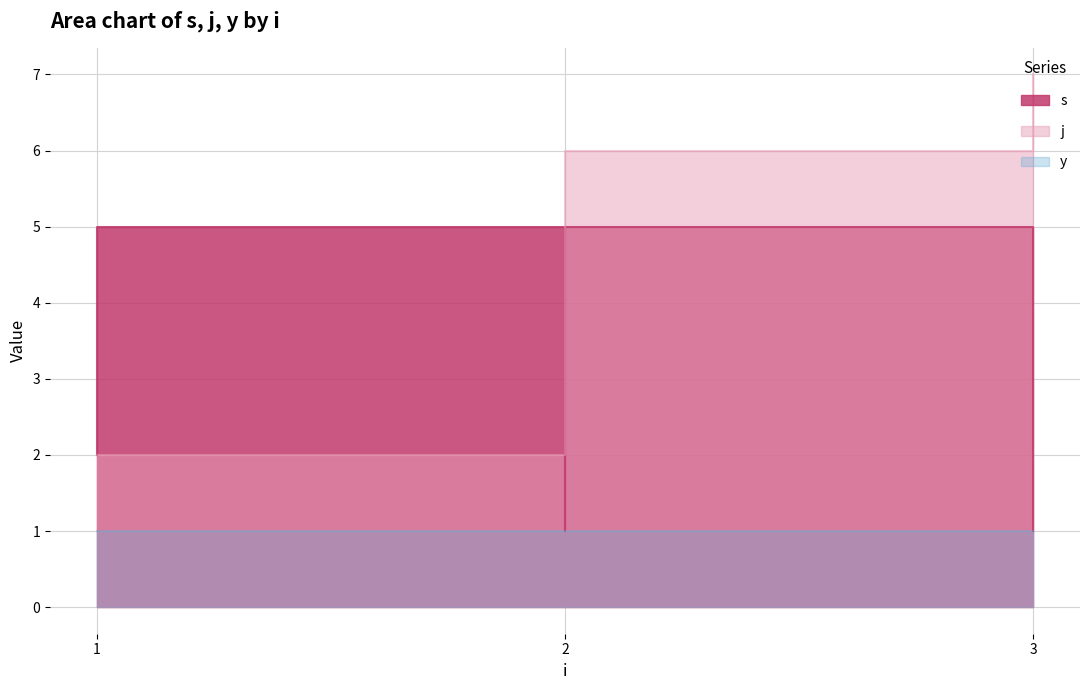

How many intersections are there between s and j?

1